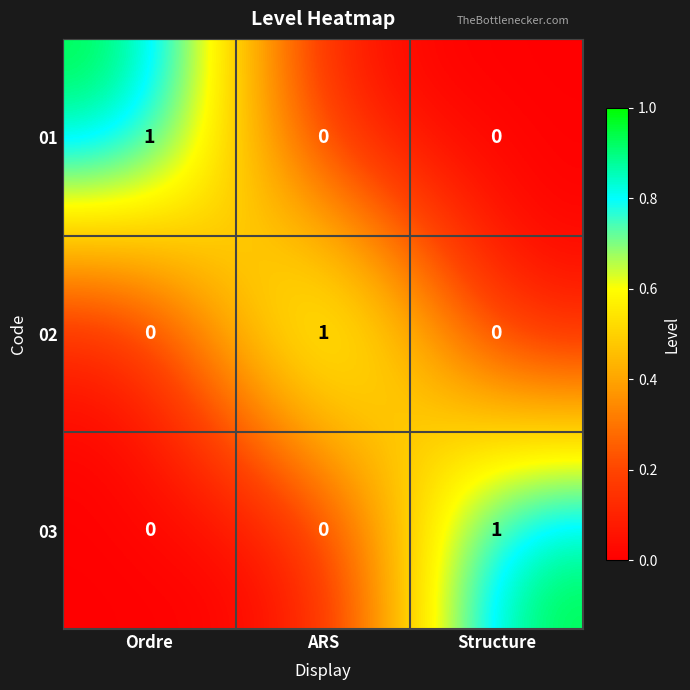

The 03 series shows 0 at ARS. True or false?

True